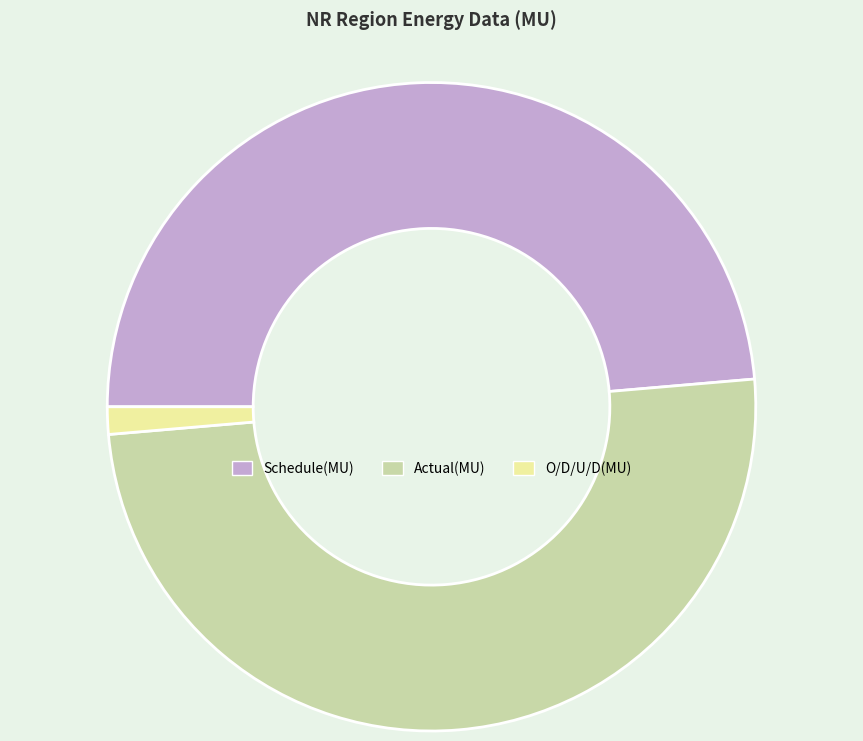

Which has a higher value, Schedule(MU) or O/D/U/D(MU)?

Schedule(MU)